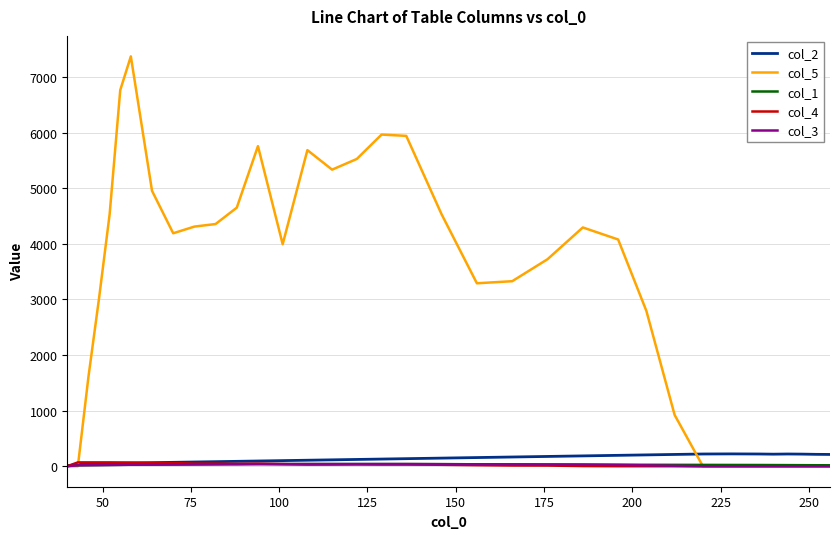

What is the highest value of the col_1 series?

39.0